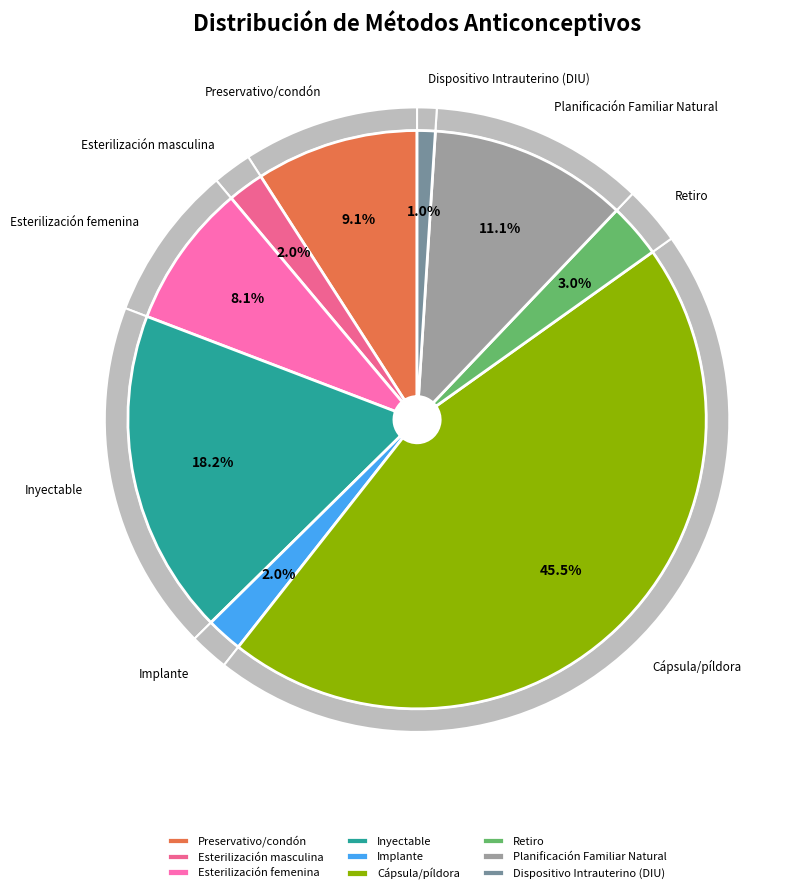

To the nearest percent, what is the difference between the largest and smallest slice percentages?

44%